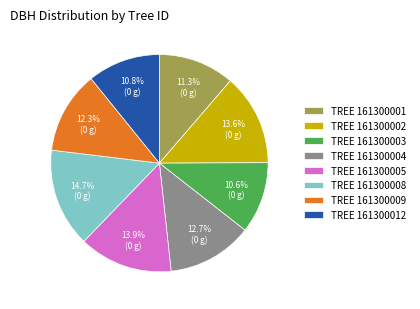

How many slices are in this pie chart?

8